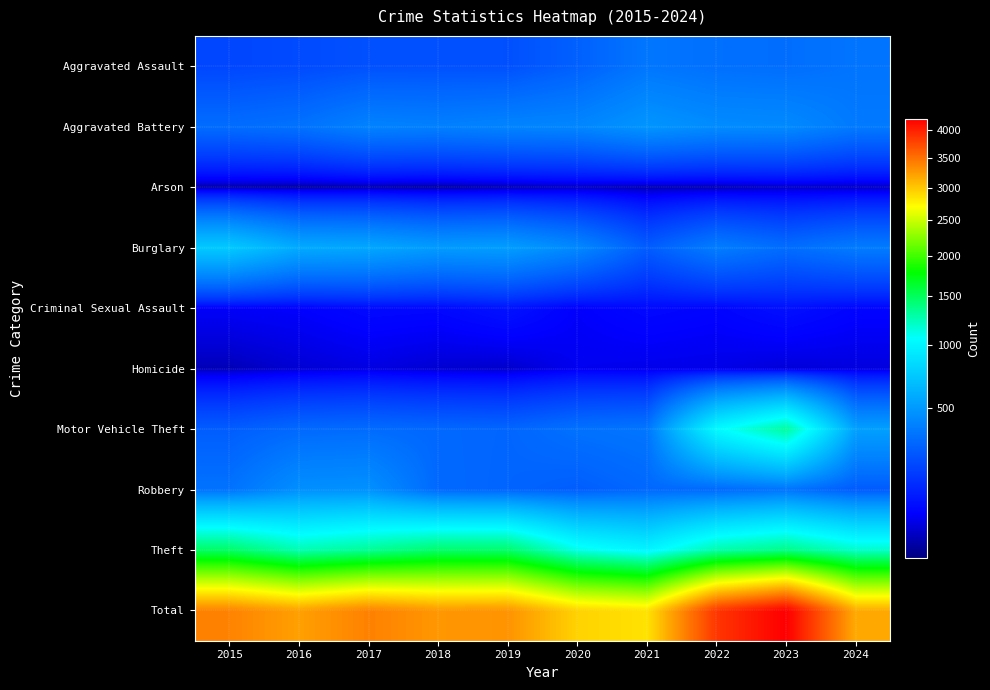

Which series changed the most between 2017 and 2021?

Total